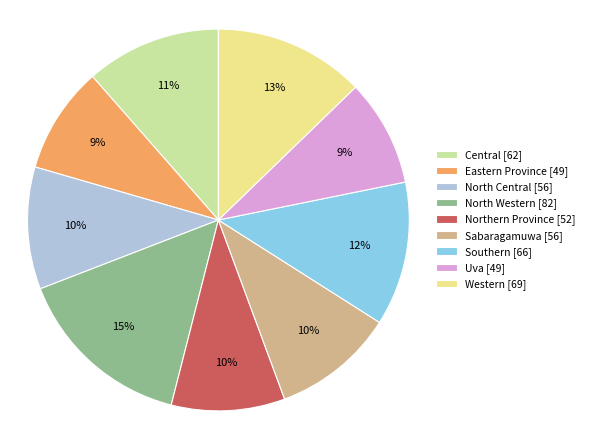

The Uva slice represents 9% of the pie. True or false?

True